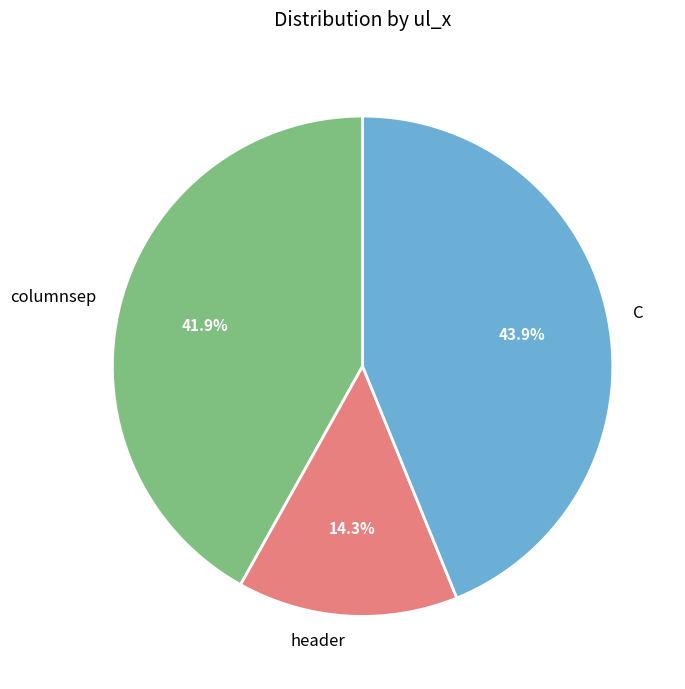

To the nearest percent, what percentage of the pie is header?

14%